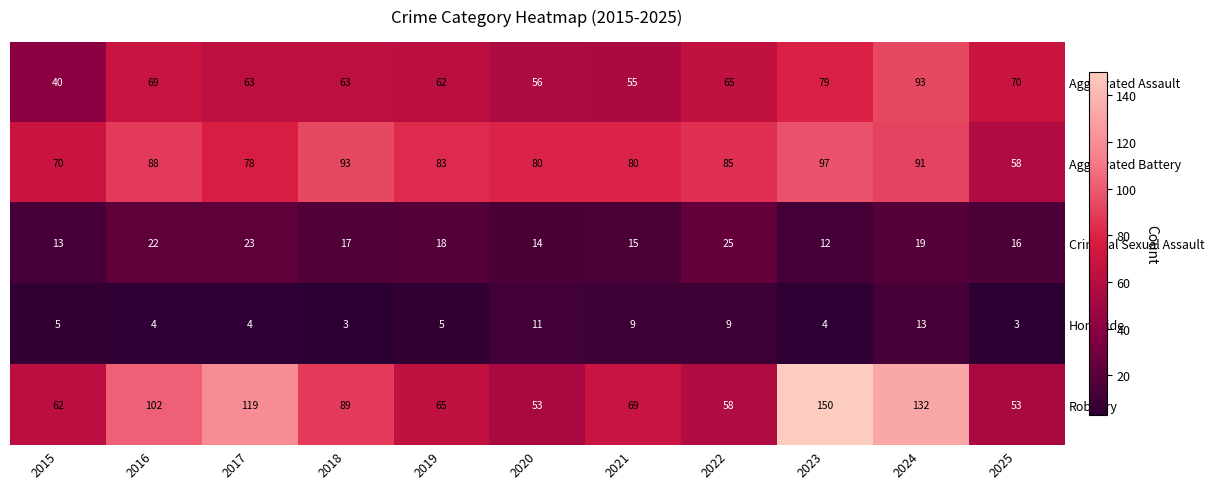

At which category is the sum across all series the highest?

2024